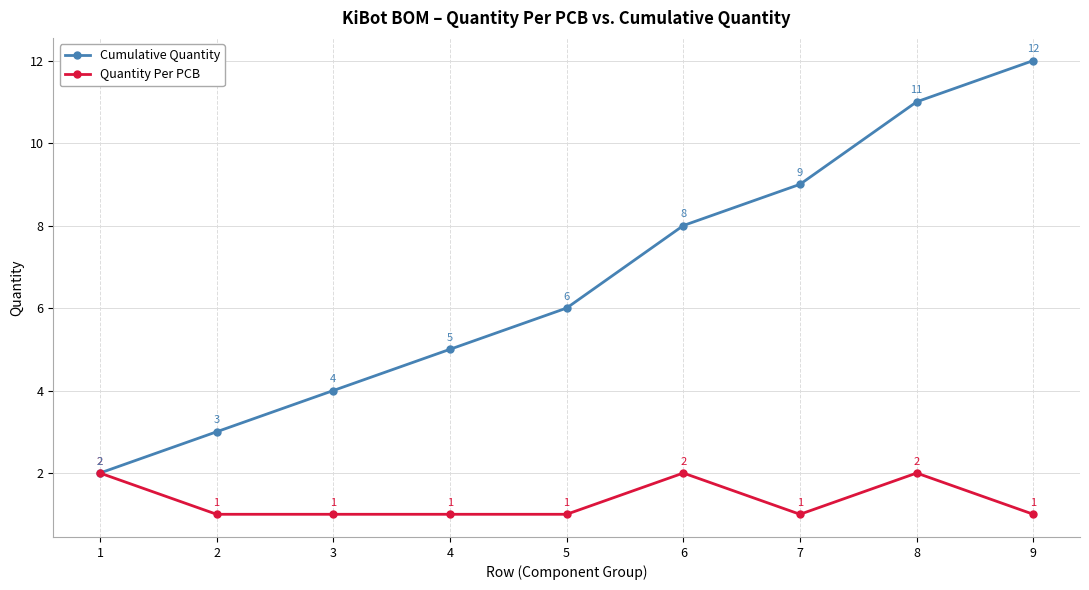

Which category has the highest value in the Cumulative Quantity series?

9